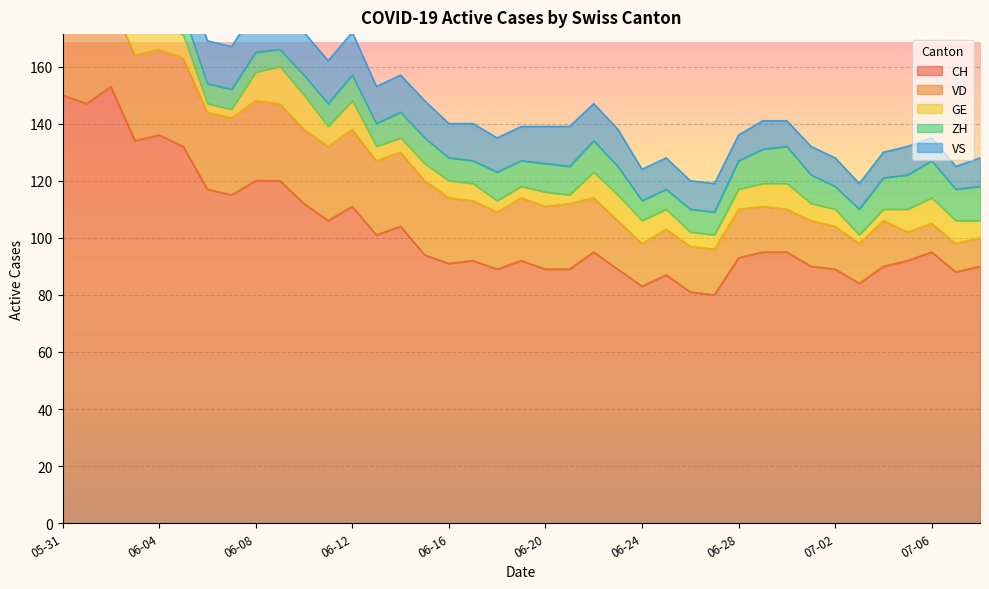

How many lines are shown in the chart?

5